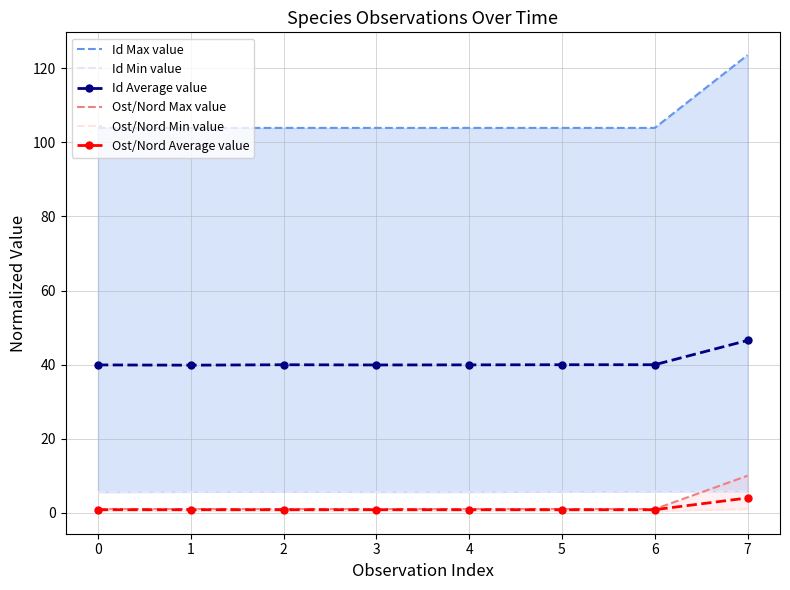

True or false: Ost/Nord Average value and Id Average value intersect in this chart.

False